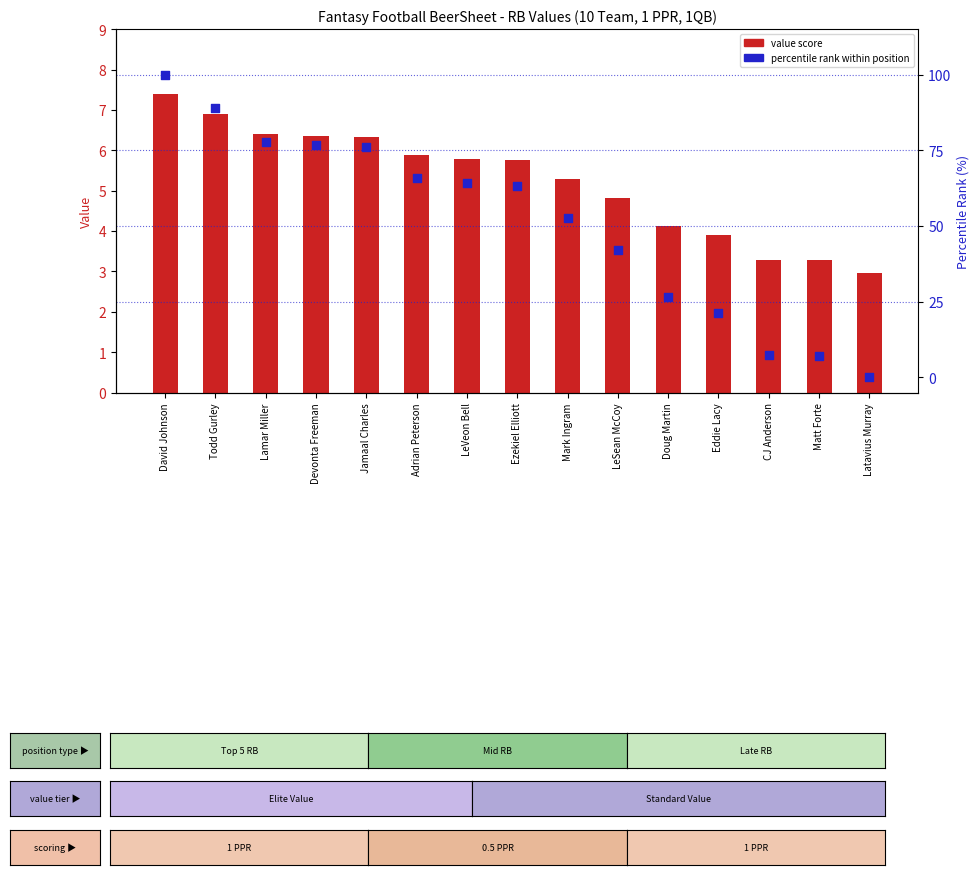

At how many categories does at least one series exceed 49?

9